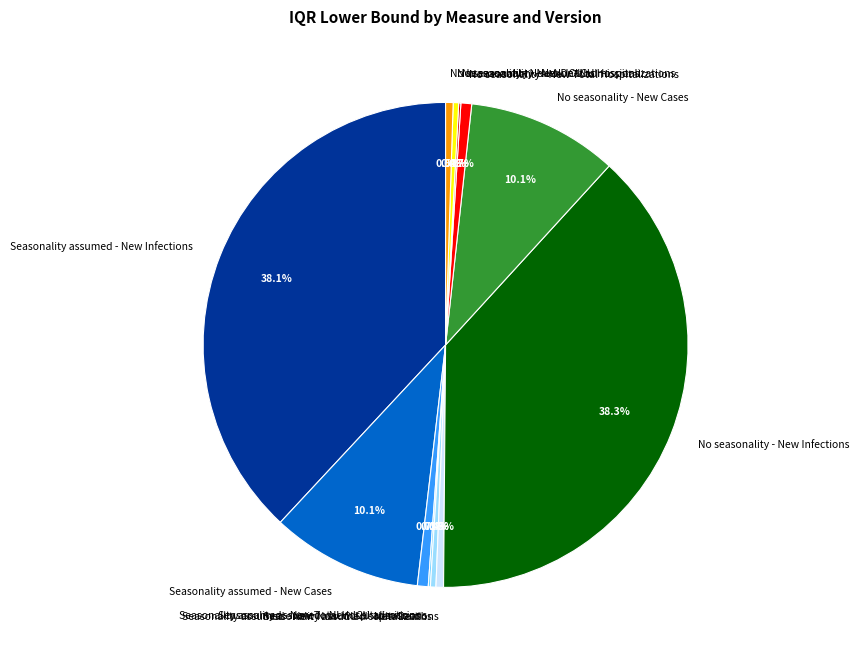

Is it true that Seasonality assumed - New Infections is 46% of the pie?

False